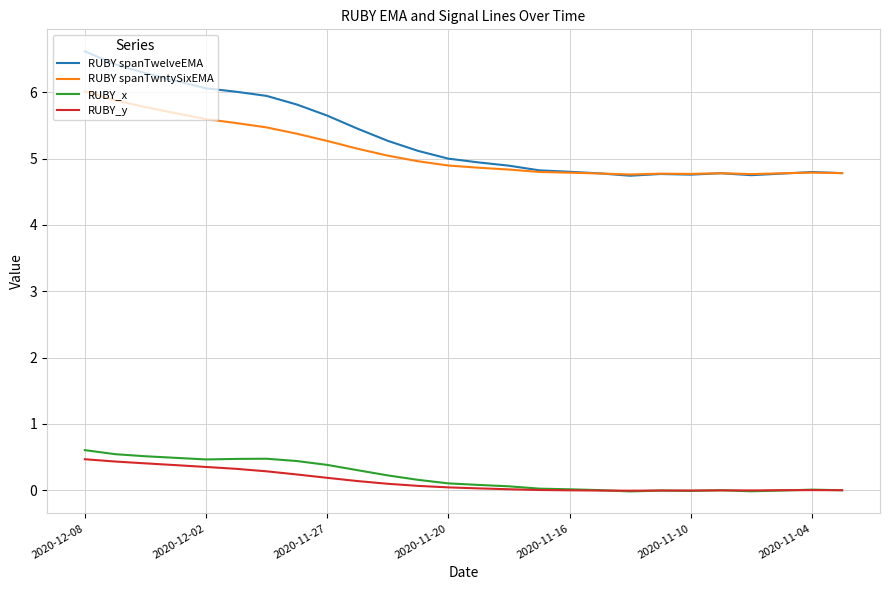

True or false: RUBY spanTwelveEMA and RUBY_x cross at least once.

False